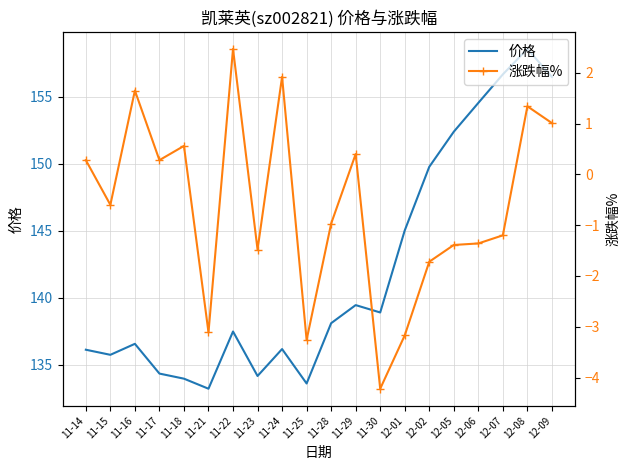

What is the average value of the 价格 series?

142.1